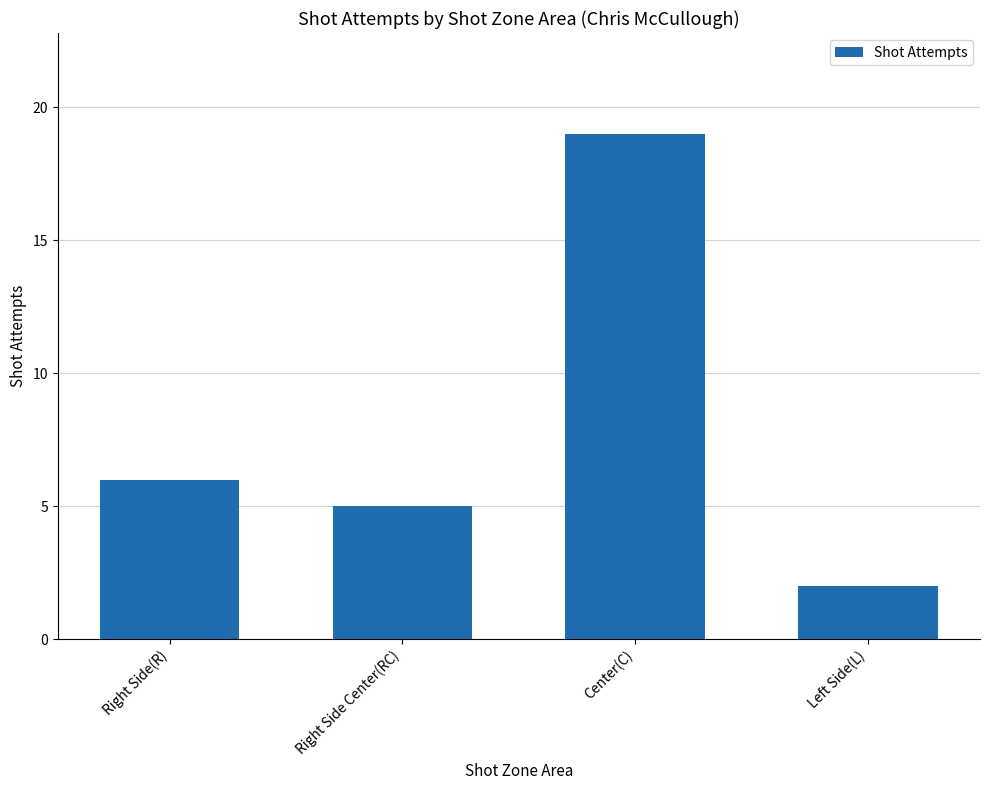

The value at Center(C) is 19. True or false?

True